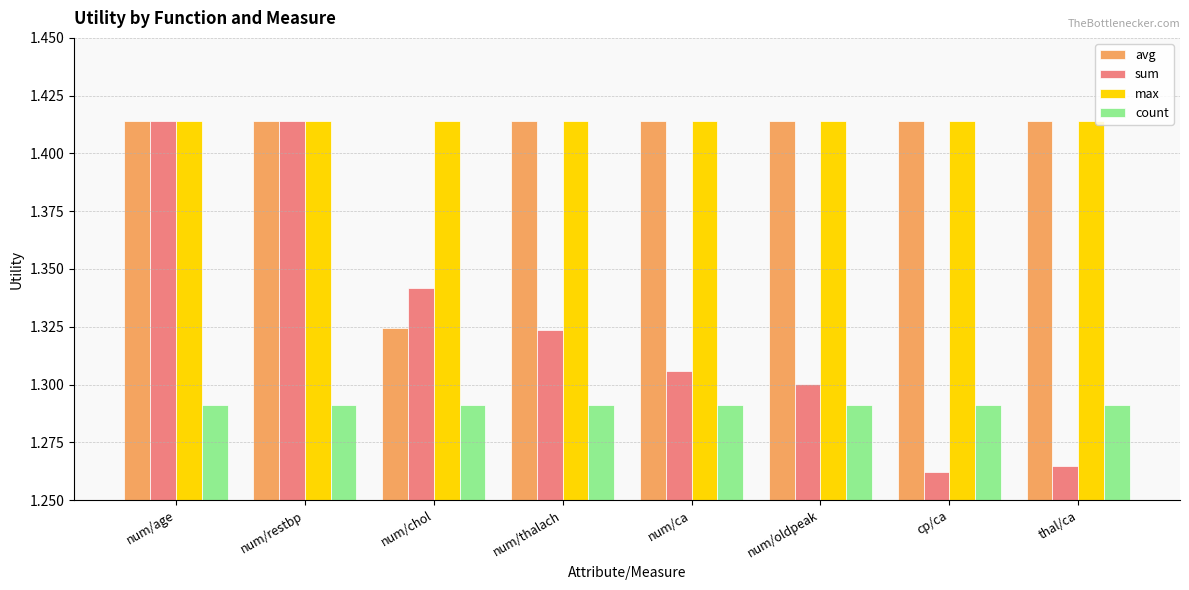

What is the label of the 8th bar from the right?

num/age